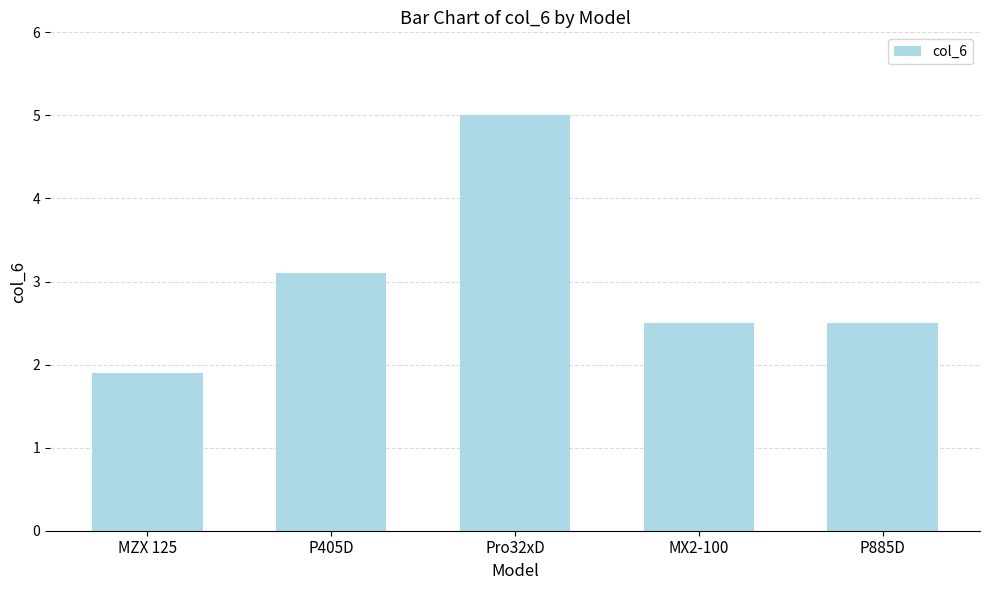

What is the label of the 5th bar from the right?

MZX 125